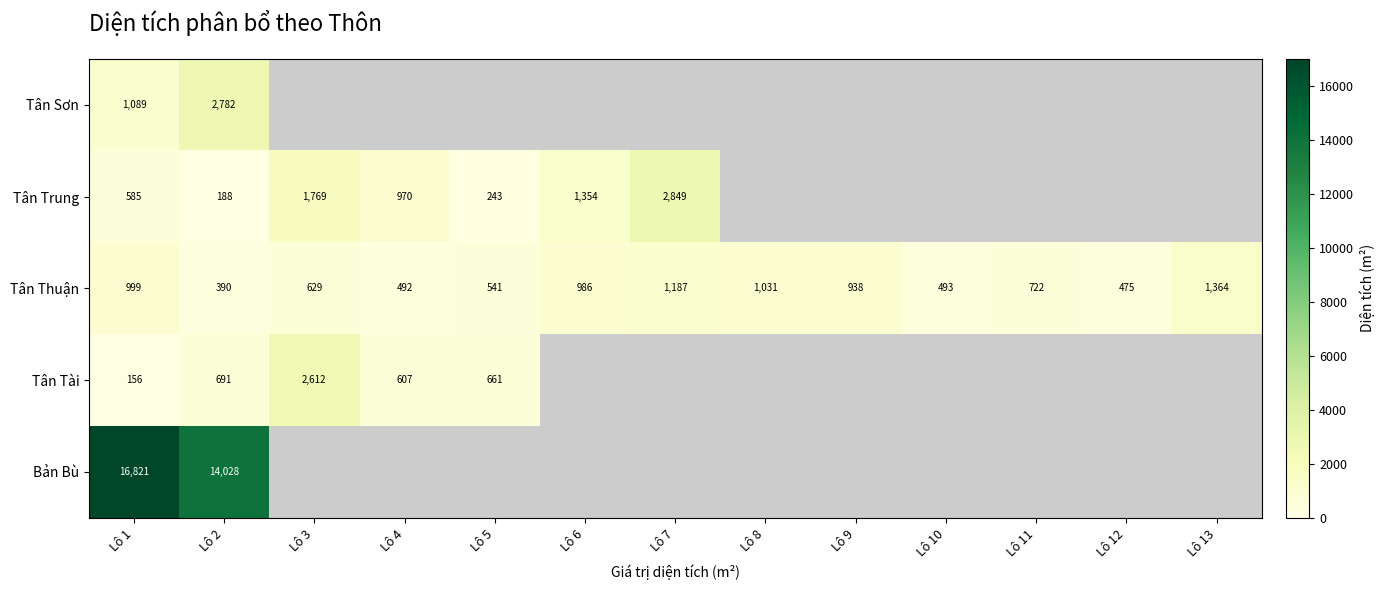

Count the number of data series in this chart.

5